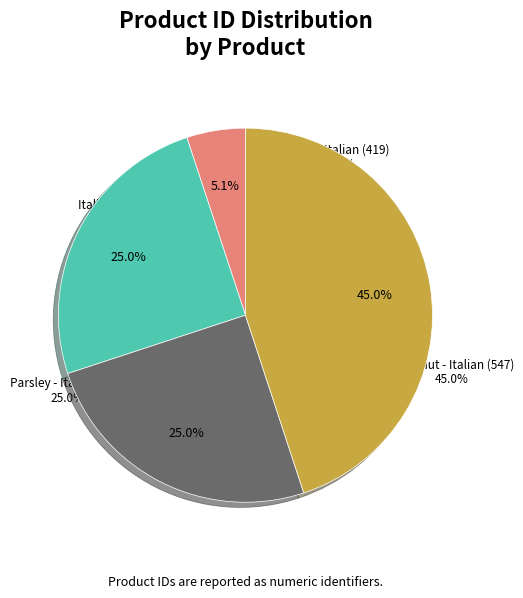

Count the number of slices in the pie.

4